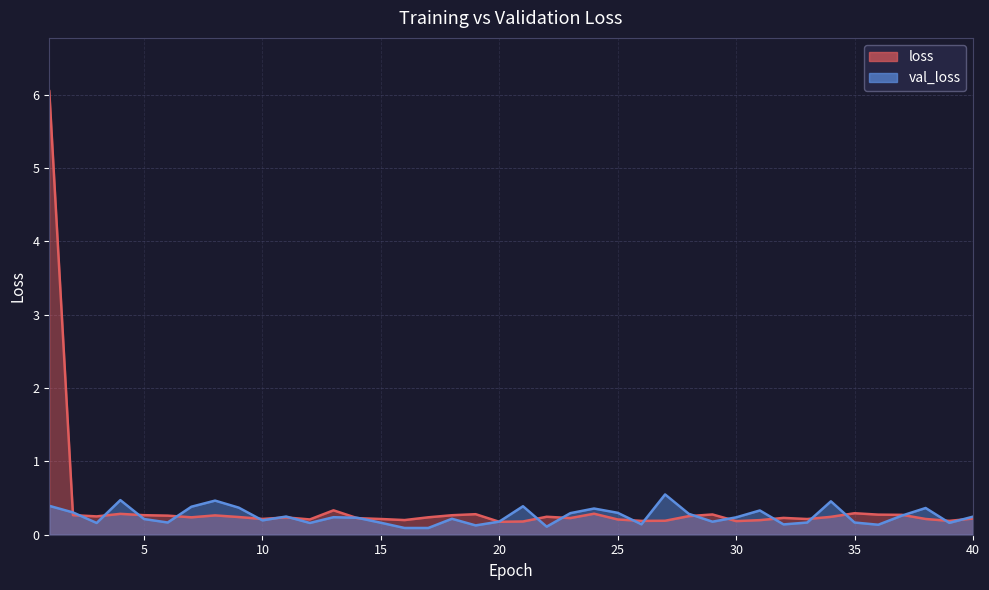

Which series ends up on top after the final intersection of loss and val_loss?

val_loss